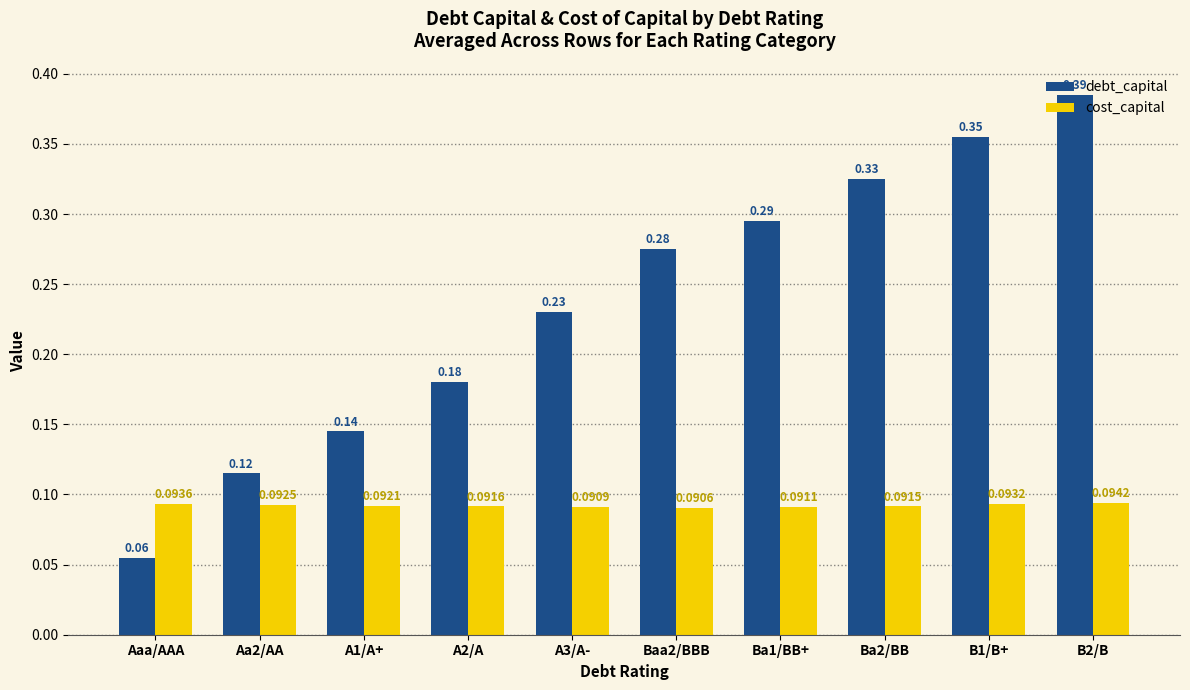

Which series has the largest total across all categories?

debt_capital